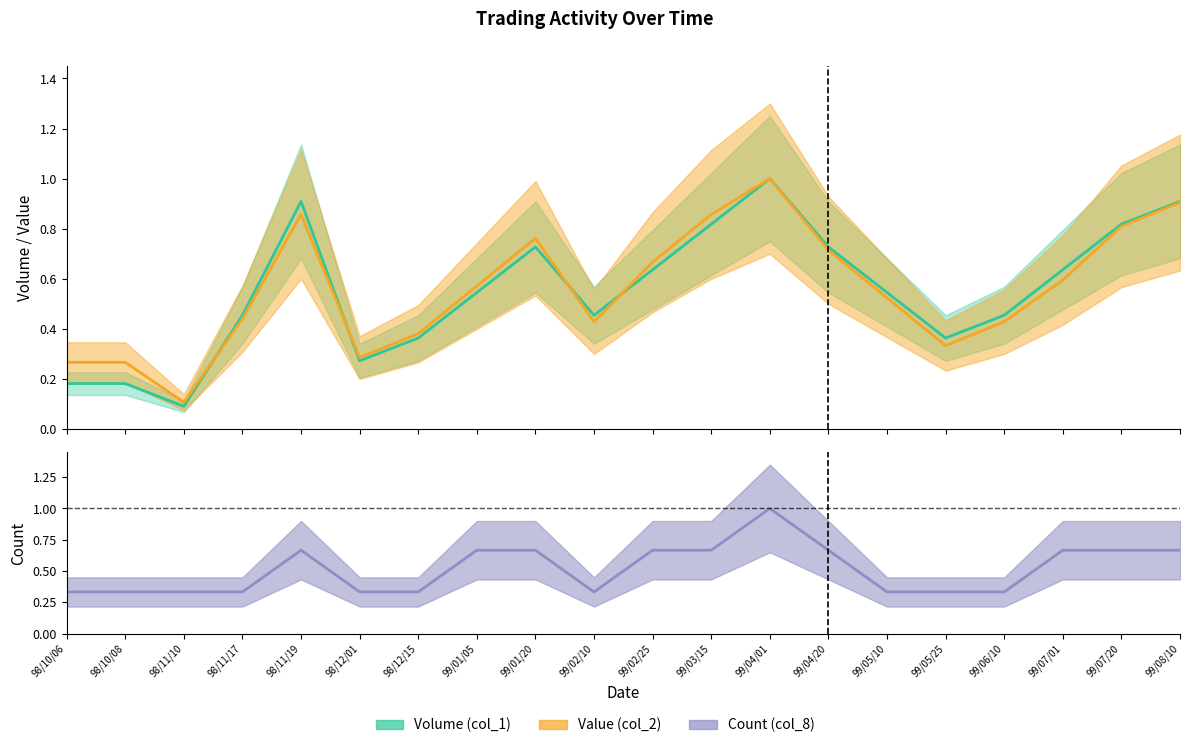

Read the Count (col_8) value at 99/07/01.

0.7